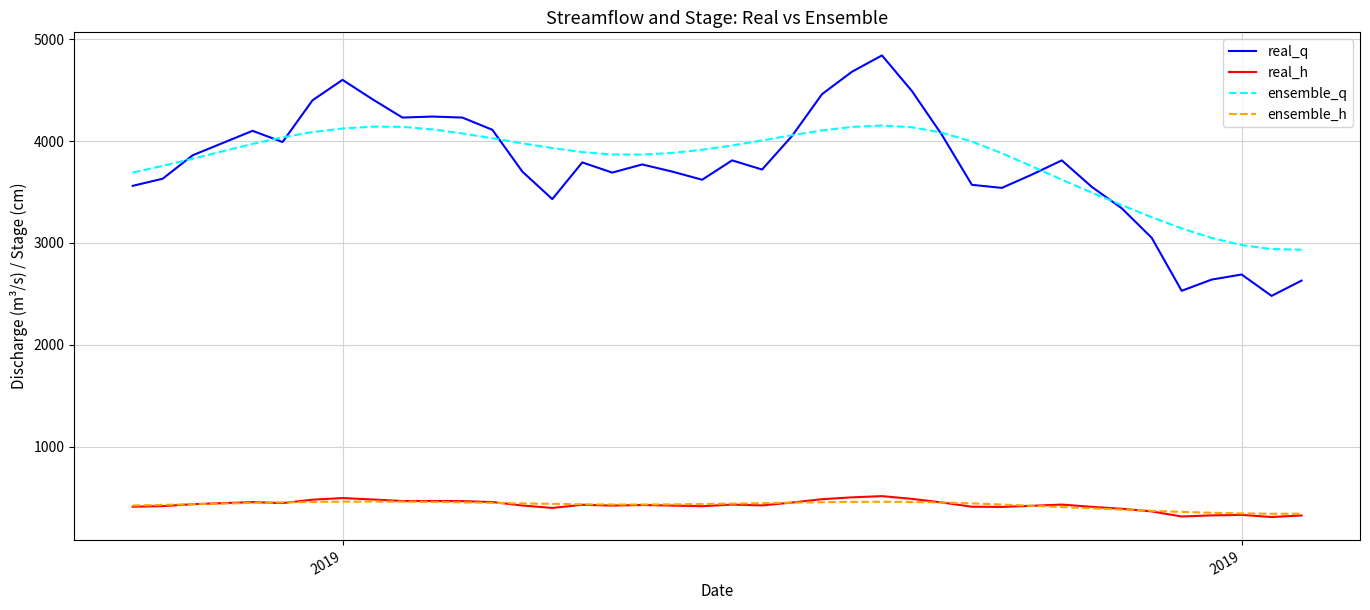

Count the number of data series in this chart.

4